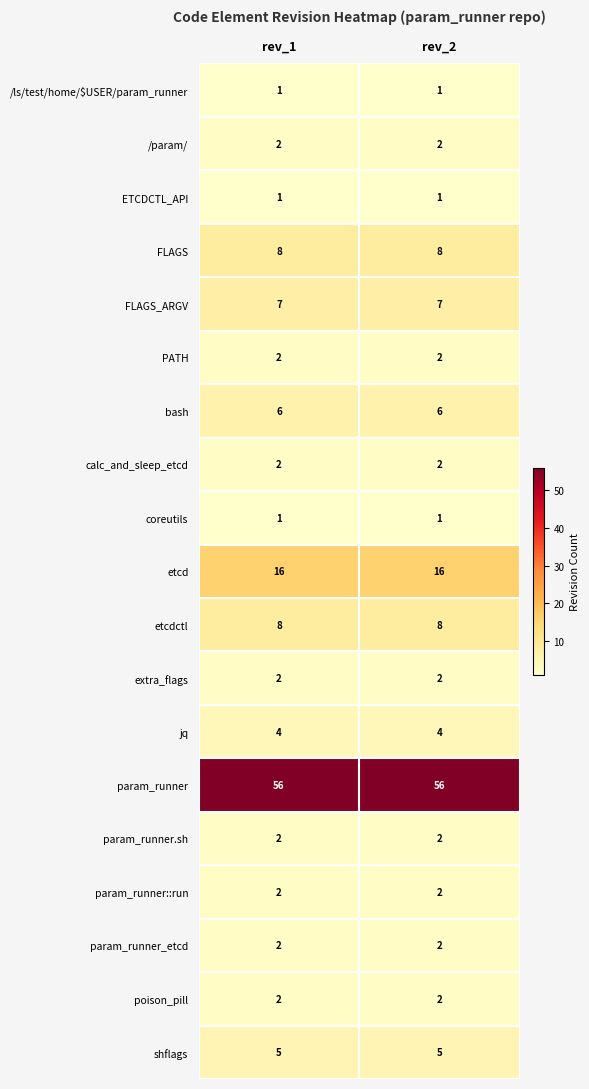

Read the FLAGS_ARGV value at rev_2.

7